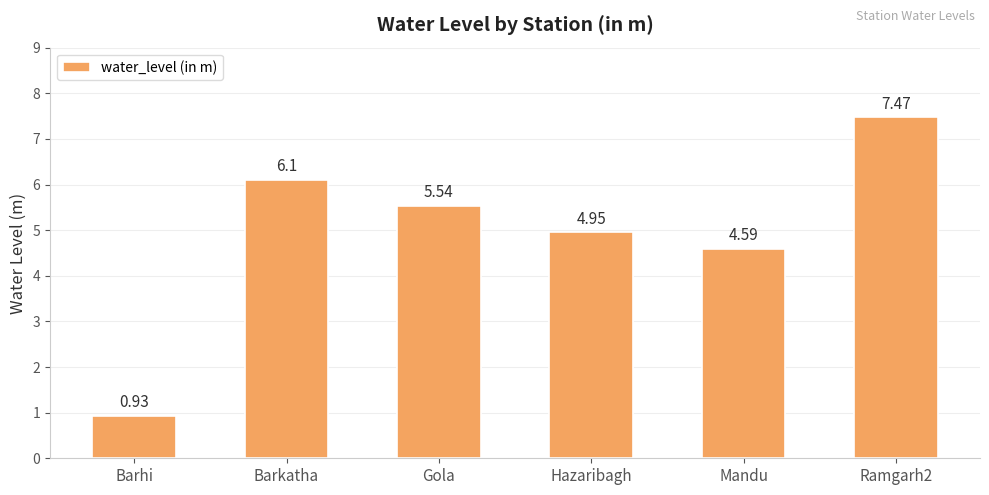

Between Barhi and Hazaribagh, which is larger?

Hazaribagh